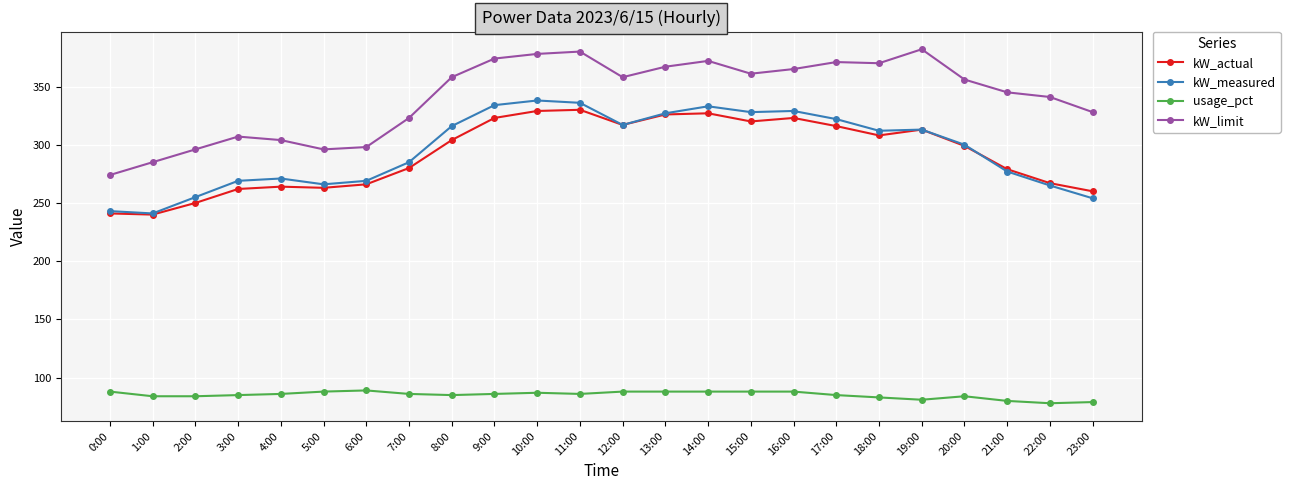

Where is the first local maximum for kW_limit?

3:00